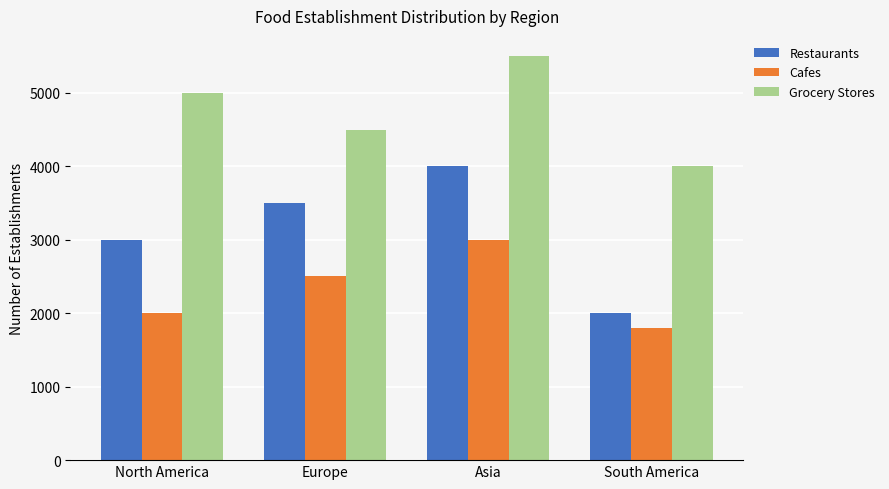

What position from the left is Asia?

3